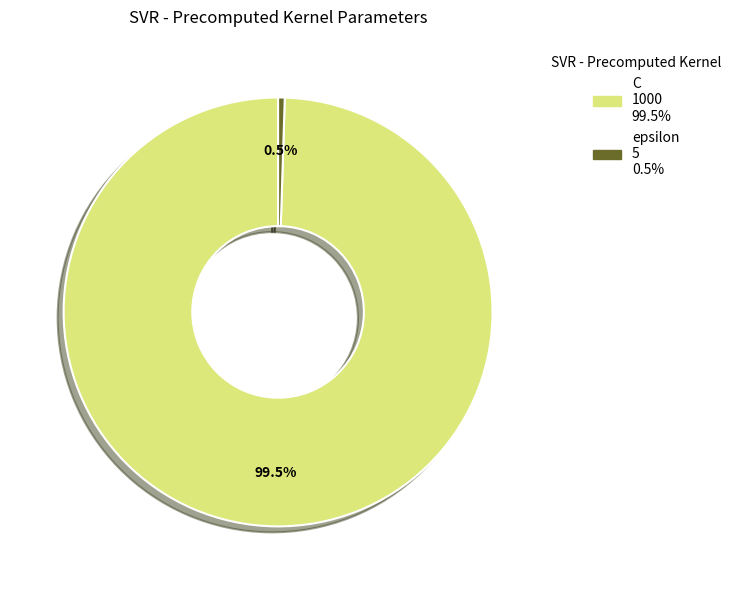

Is there any slice that represents more than half of the pie?

Yes